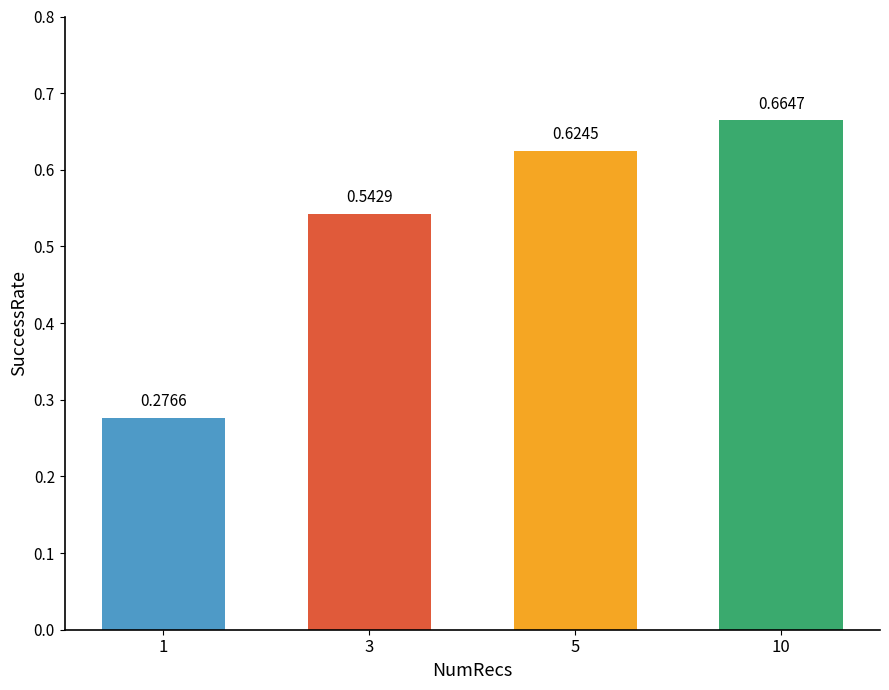

Between 3 and 1, which is larger?

3